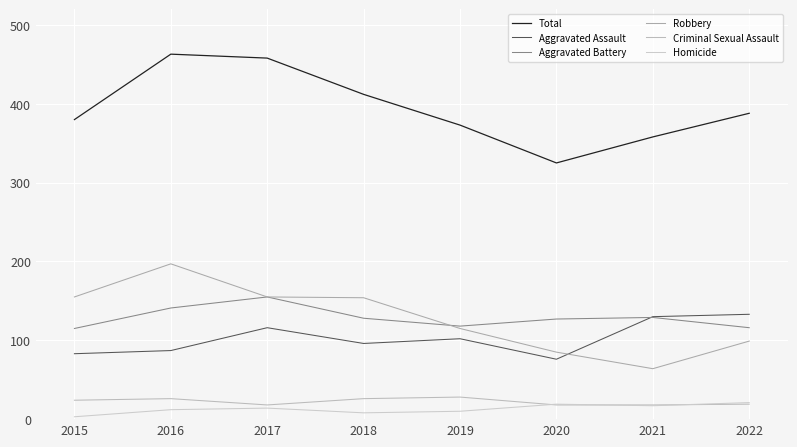

Which series has the largest total across all categories?

Total